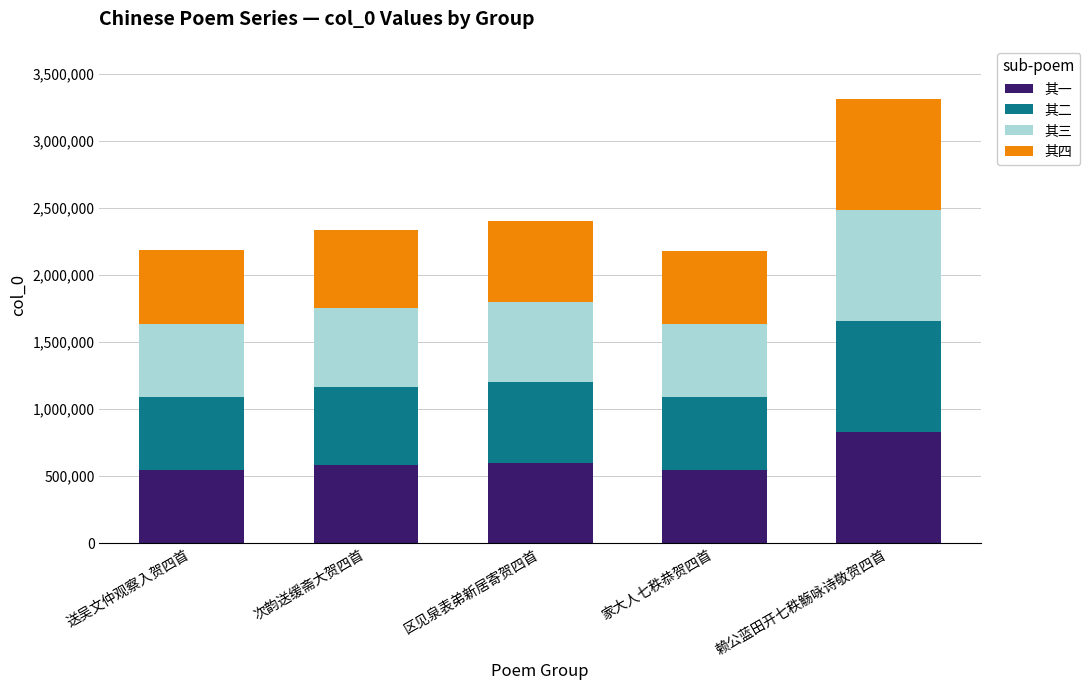

What is the sum of the 其一 values at 家大人七秩恭贺四首 and 区见泉表弟新居寄贺四首?

1143594